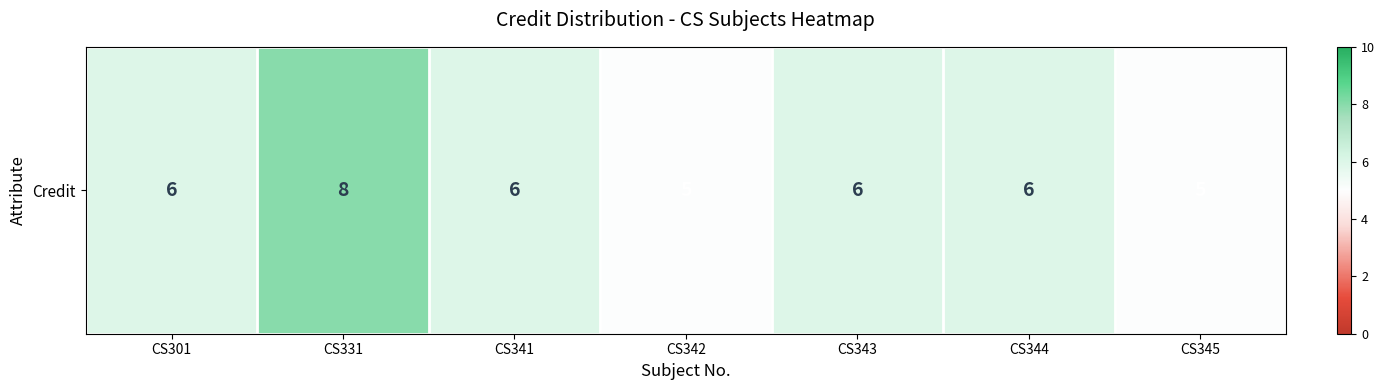

The value at CS345 is 5. True or false?

True